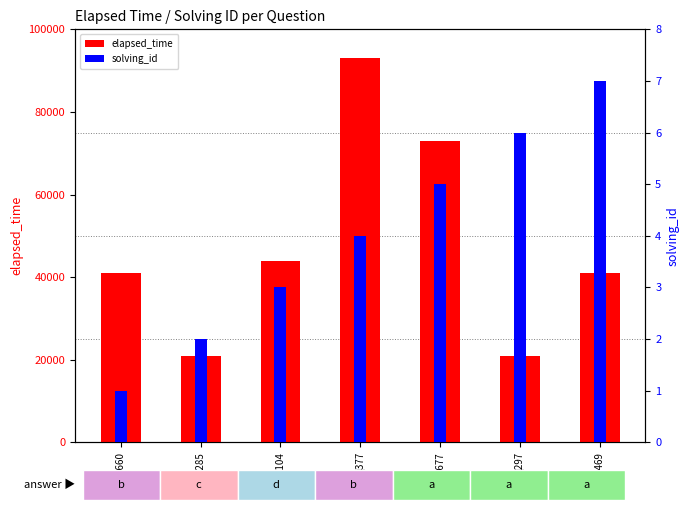

Rank the series at q6285 from highest to lowest value.

elapsed_time, solving_id